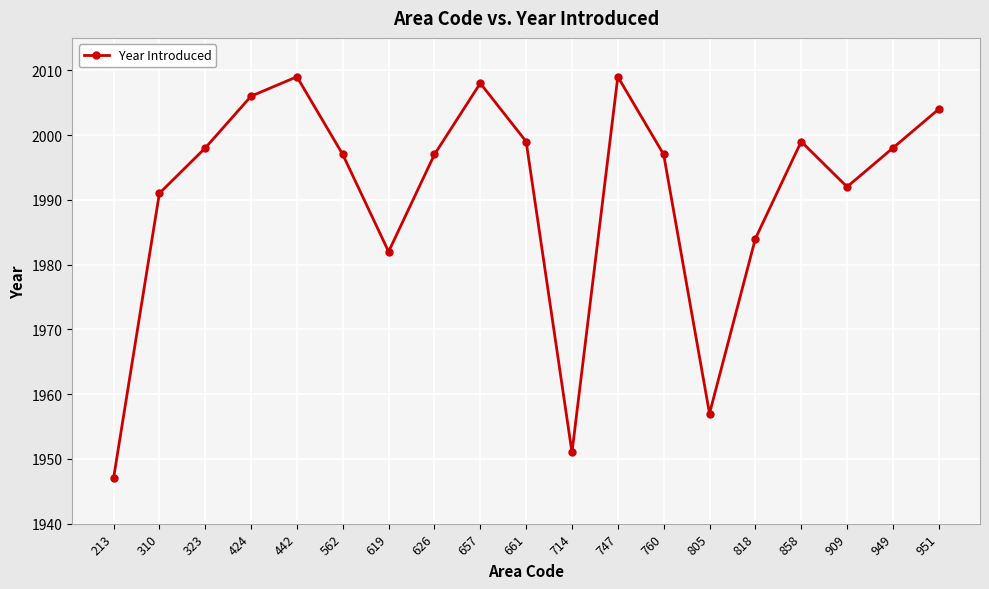

What is the smallest value displayed?

1947